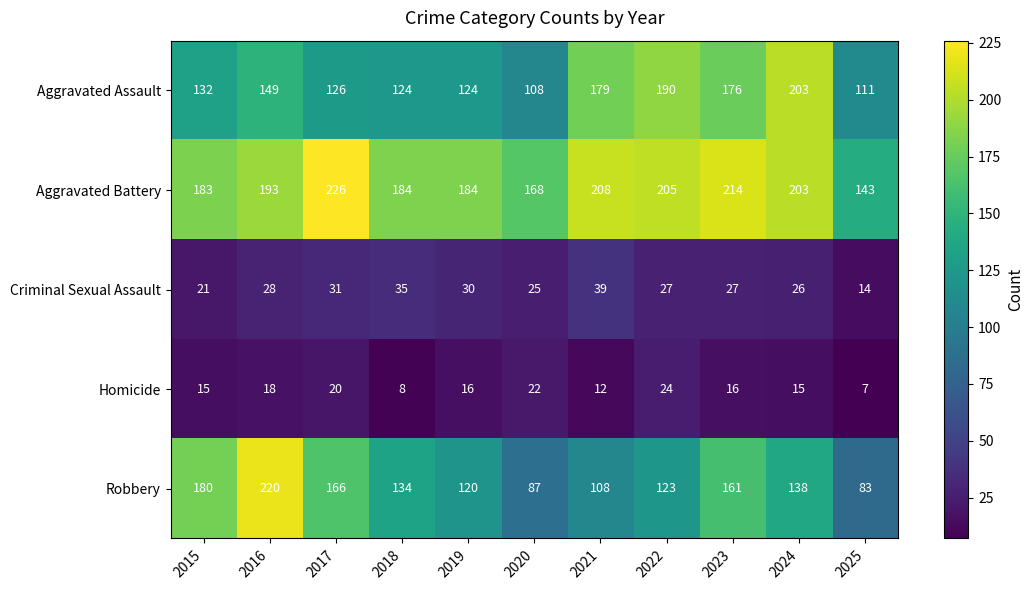

At which label does Aggravated Assault reach its minimum?

2020